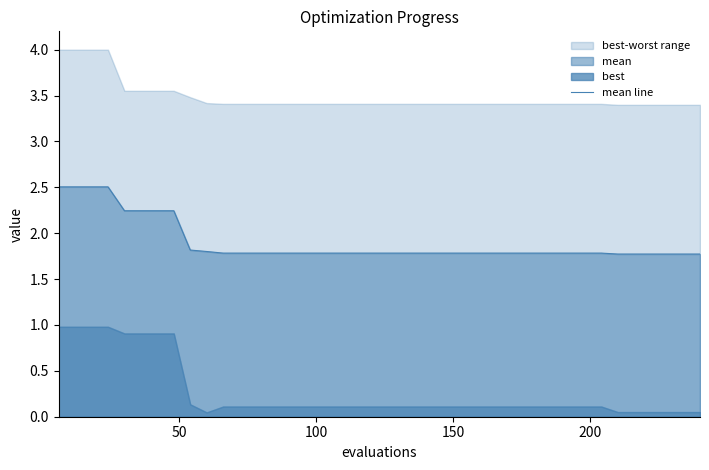

True or false: the data has more than 2 interior local peaks.

False